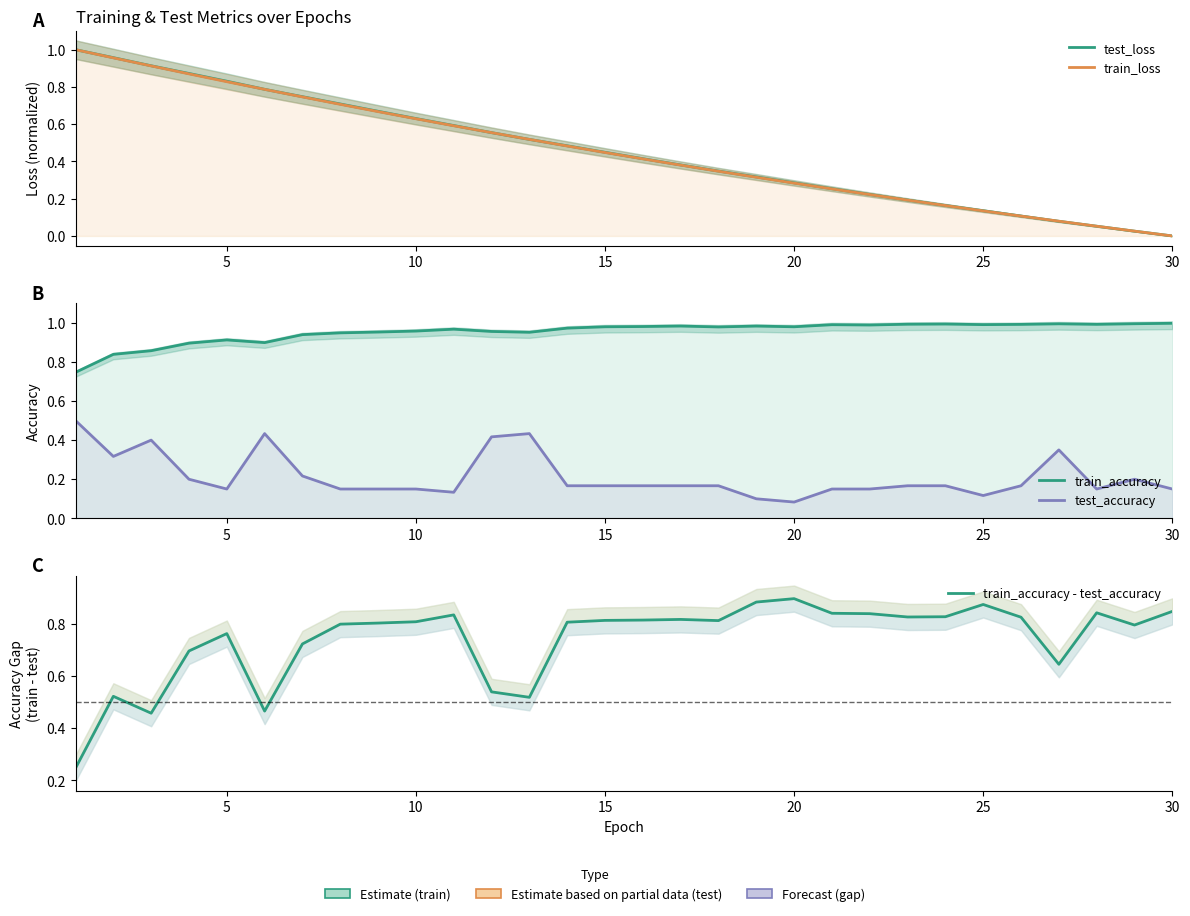

List the series in order of their peak value, highest first.

test_loss, train_loss, train_accuracy, train_accuracy - test_accuracy, test_accuracy